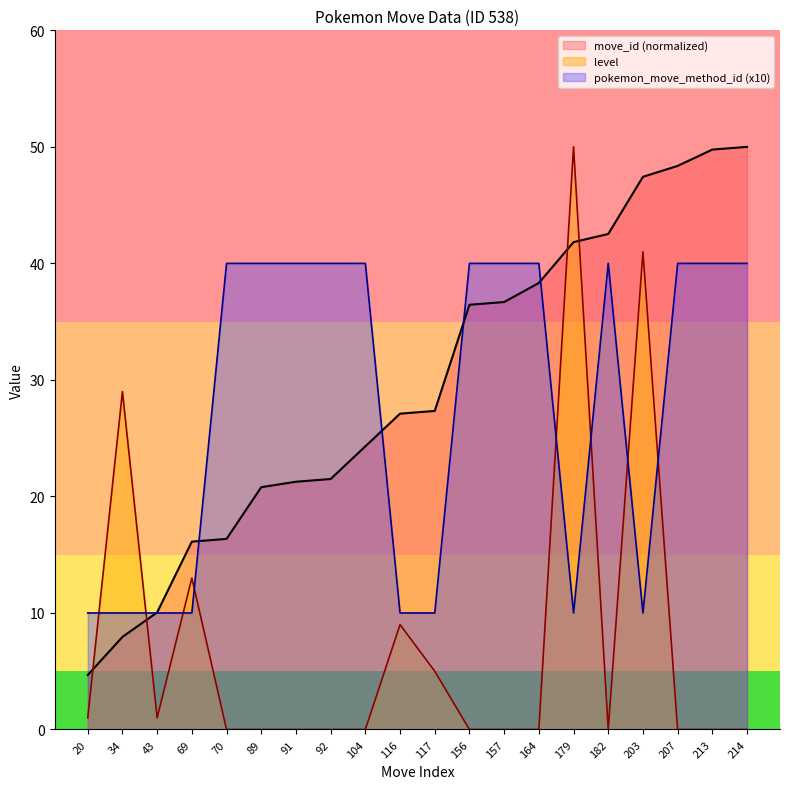

What is the total value across all series at 92?

61.5